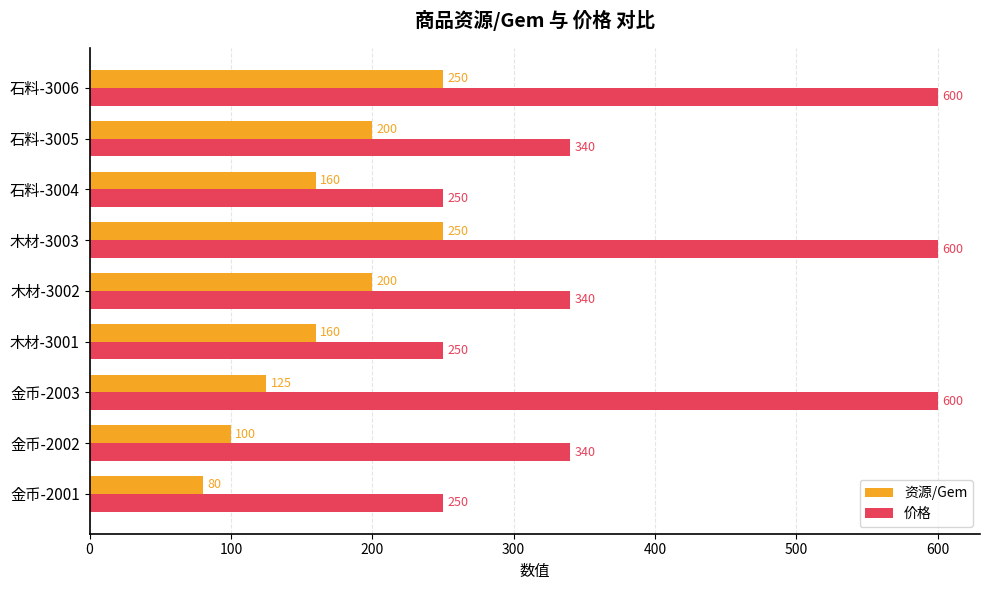

List the series in order of their peak value, lowest first.

资源/Gem, 价格